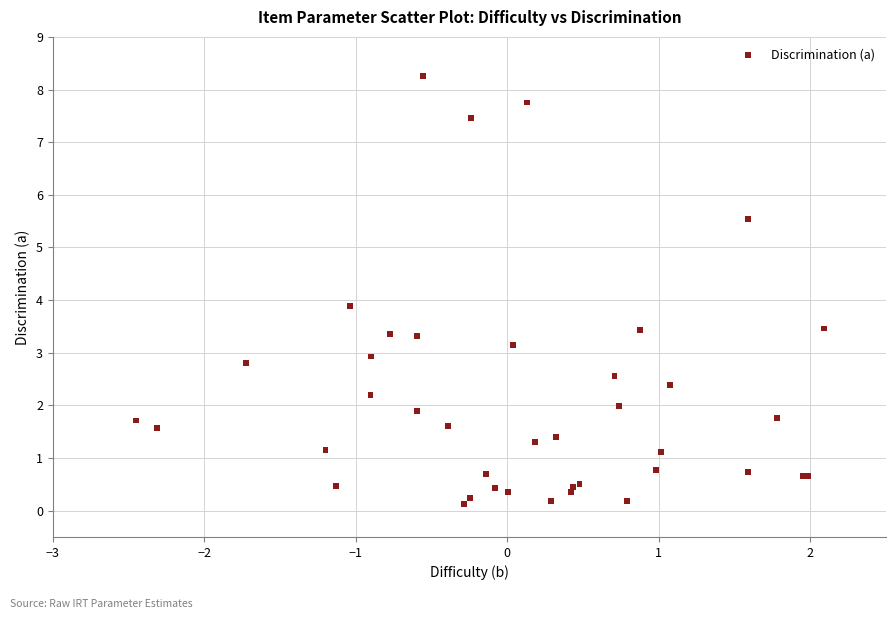

What Y value in the scatter plot is closest to 4?

3.9